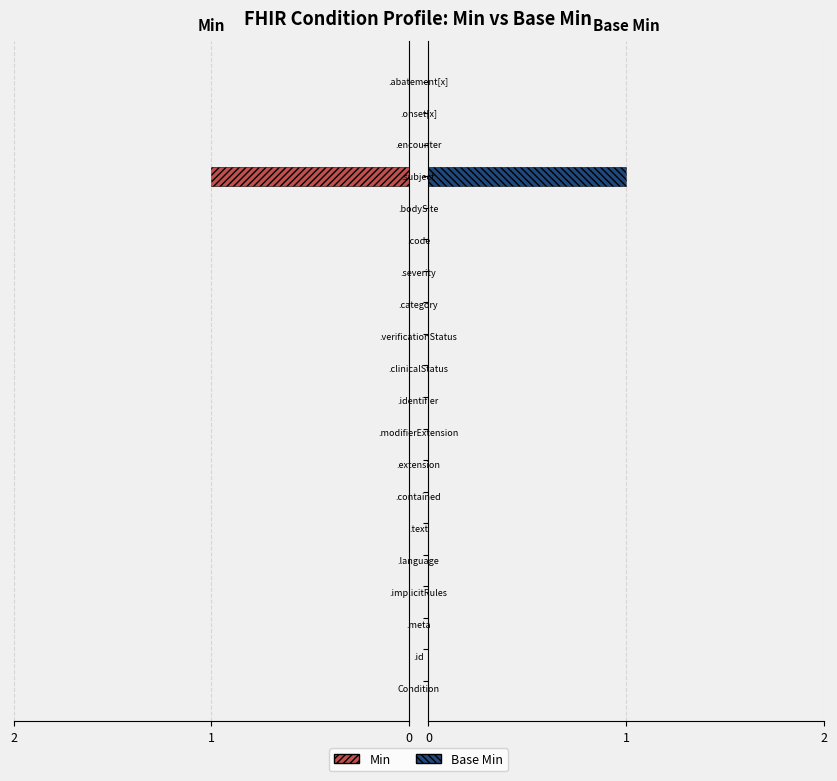

Is it true that Base Min equals 0 at 18?

True